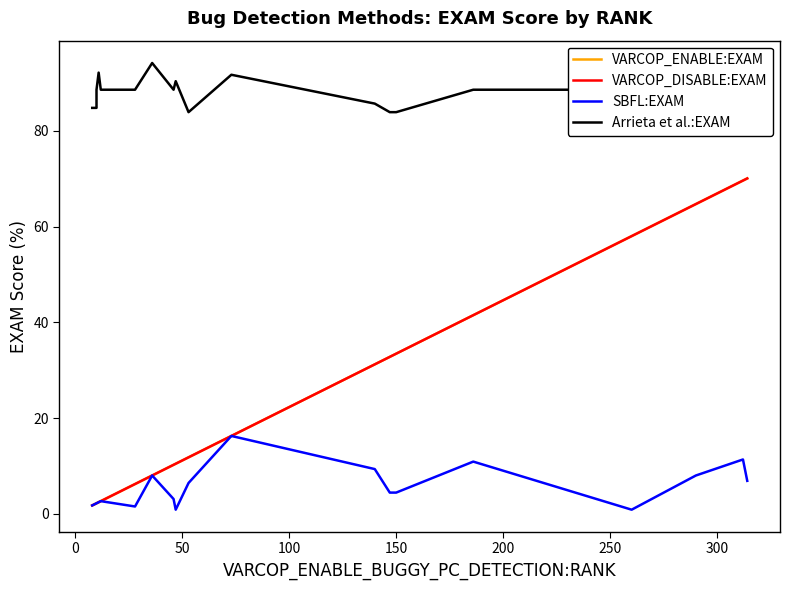

True or false: Arrieta et al.:EXAM has more than 0 points higher than both neighbors.

True